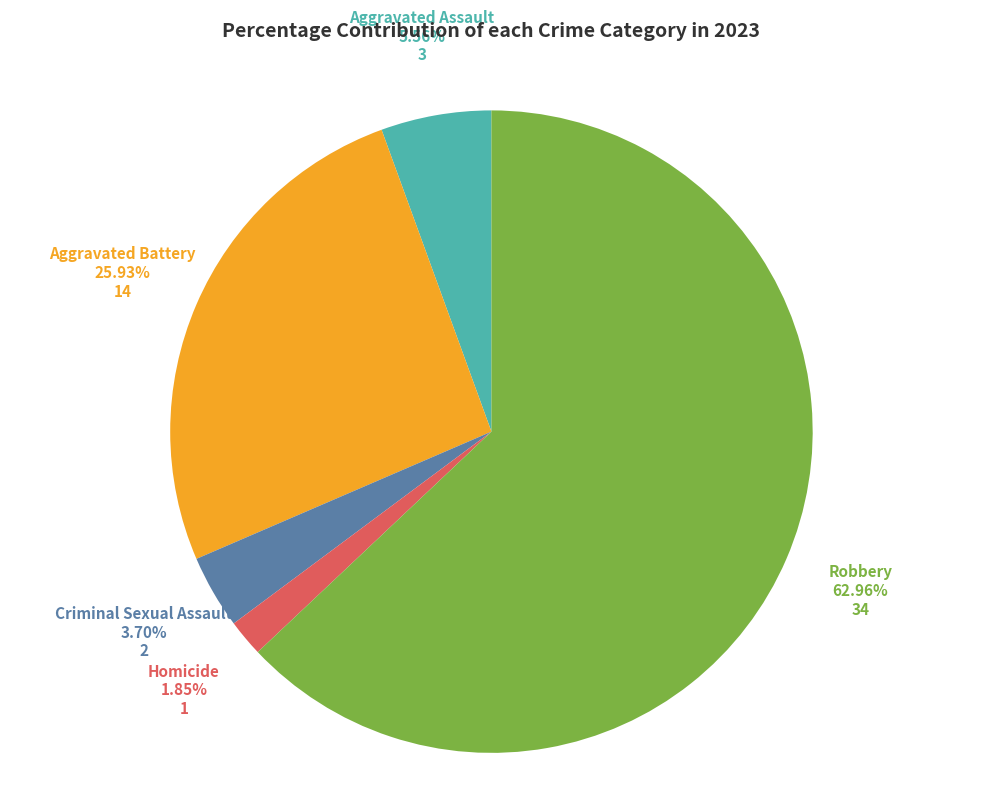

Is there a majority slice in this chart?

Yes